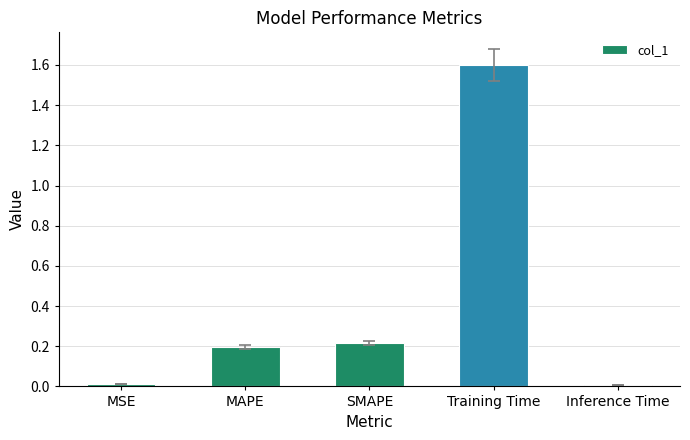

What is the sum of the values at Training Time and MSE?

1.6